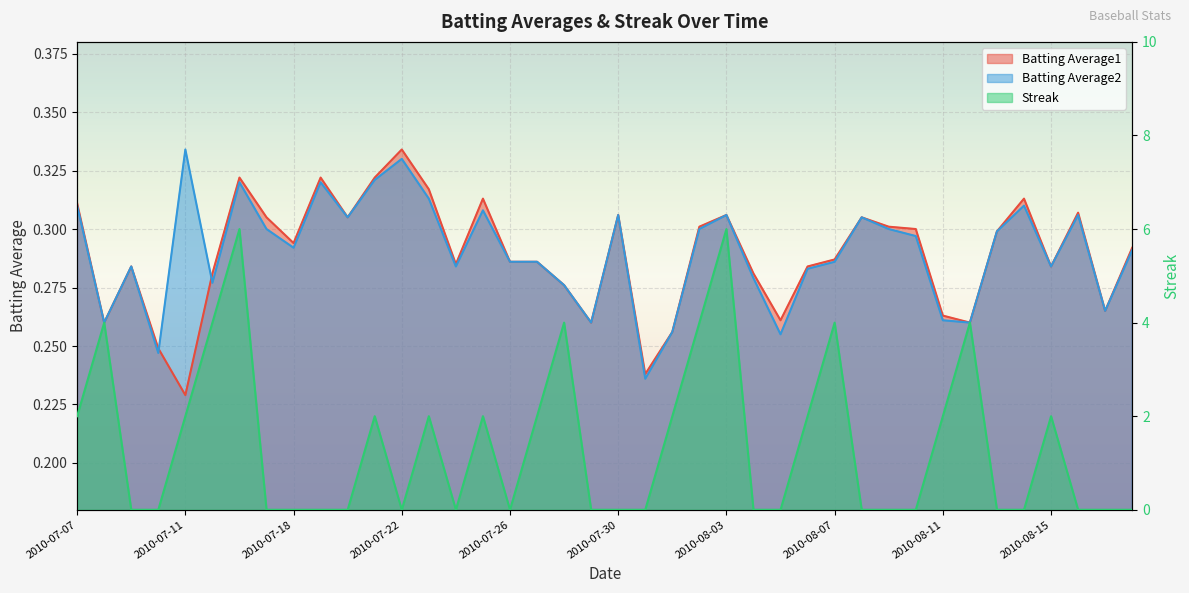

Reading left to right, extract all data points from this chart.

Batting Average1: 0.3	0.3	0.3	0.2	0.2	0.3	0.3	0.3	0.3	0.3	0.3	0.3	0.3	0.3	0.3	0.3	0.3	0.3	0.3	0.3	0.3	0.2	0.3	0.3	0.3	0.3	0.3	0.3	0.3	0.3	0.3	0.3	0.3	0.3	0.3	0.3	0.3	0.3	0.3	0.3
Batting Average2: 0.3	0.3	0.3	0.2	0.3	0.3	0.3	0.3	0.3	0.3	0.3	0.3	0.3	0.3	0.3	0.3	0.3	0.3	0.3	0.3	0.3	0.2	0.3	0.3	0.3	0.3	0.3	0.3	0.3	0.3	0.3	0.3	0.3	0.3	0.3	0.3	0.3	0.3	0.3	0.3
Streak: 2.0	4.0	0.0	0.0	2.0	4.0	6.0	0.0	0.0	0.0	0.0	2.0	0.0	2.0	0.0	2.0	0.0	2.0	4.0	0.0	0.0	0.0	2.0	4.0	6.0	0.0	0.0	2.0	4.0	0.0	0.0	0.0	2.0	4.0	0.0	0.0	2.0	0.0	0.0	0.0